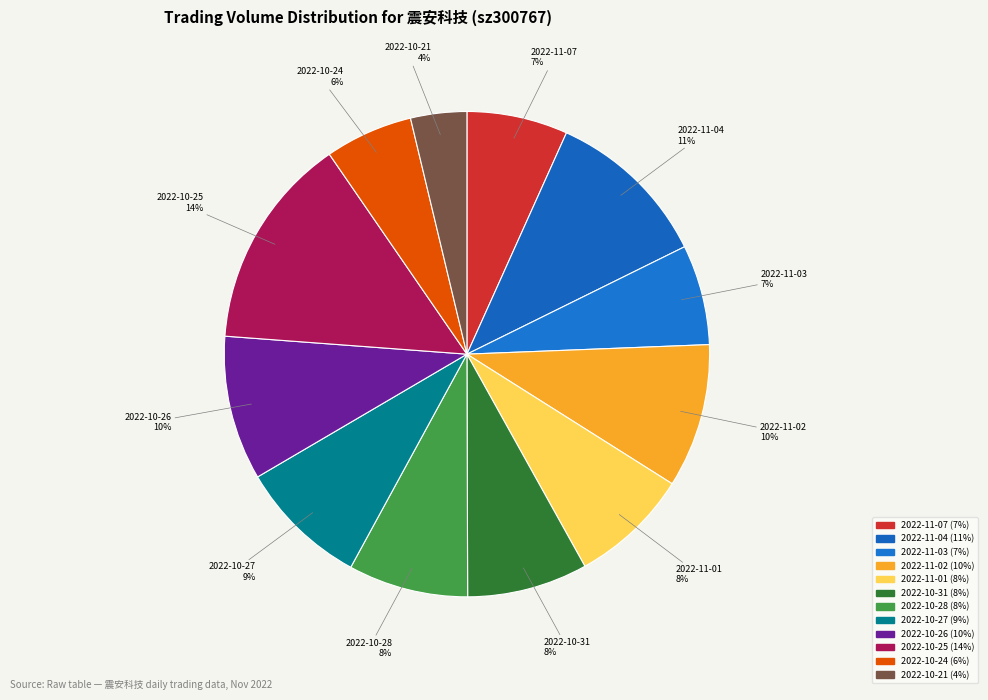

To the nearest percent, what is the difference between the largest and smallest slice percentages?

10%